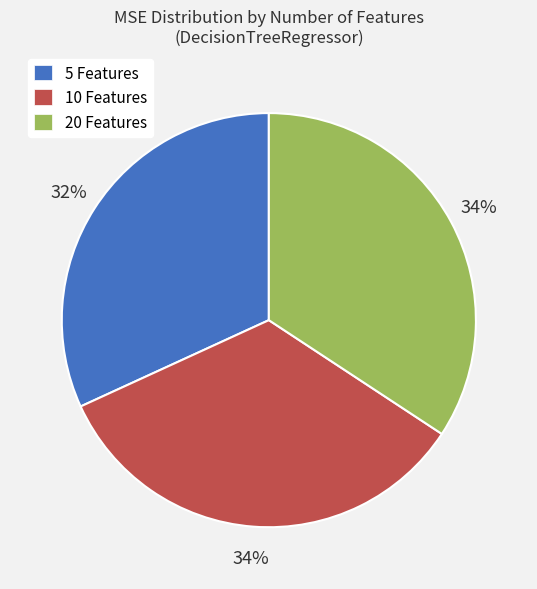

Which has a higher value, 10 Features or 5 Features?

10 Features